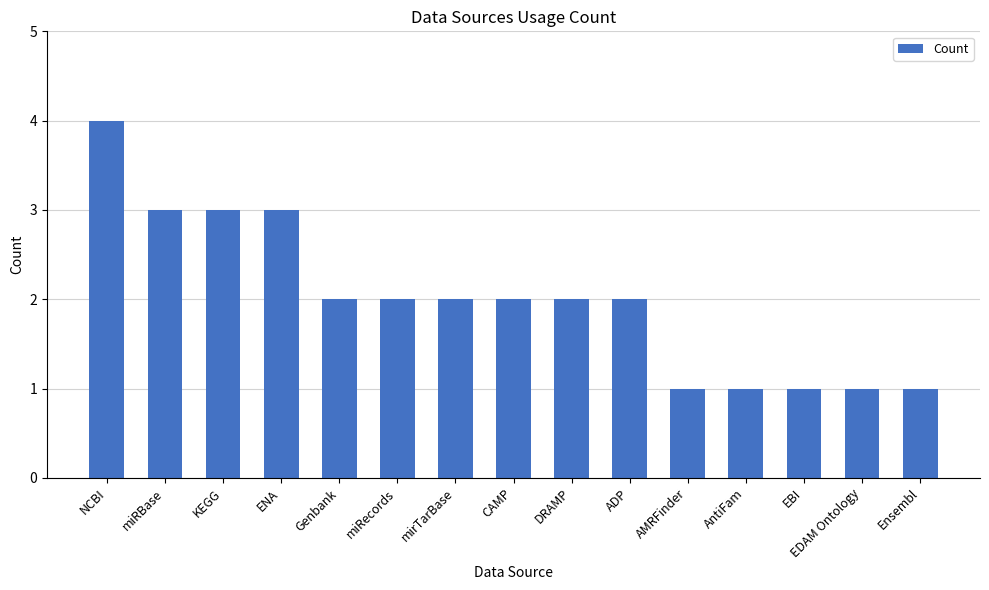

What is the smallest value displayed?

1